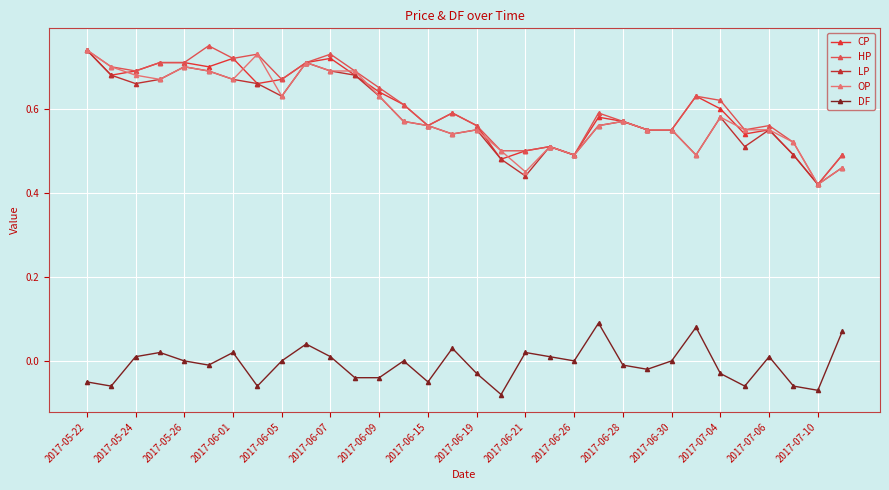

True or false: DF and OP cross at least once.

False